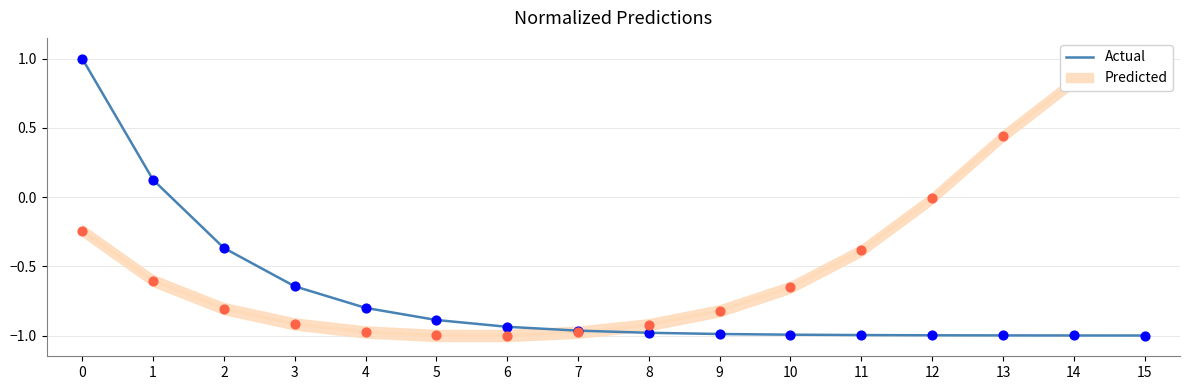

What is the change in value from 0 to 12?

-2.0